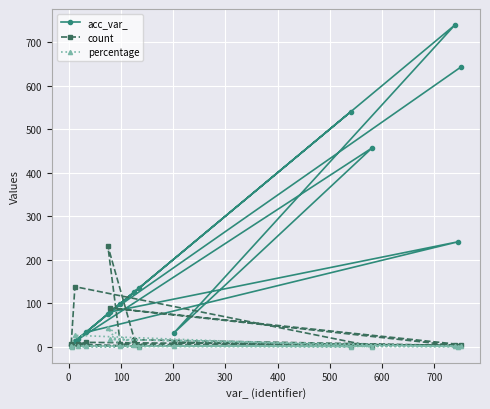

Reading left to right, list all the values displayed in this chart.

acc_var_: 5.0	12.0	457.0	31.0	739.0	126.0	75.0	99.0	540.0	7.0	134.0	18.0	33.0	241.0	80.0	642.0
count: 7.0	138.0	1.0	10.0	3.0	16.0	232.0	6.0	1.0	2.0	1.0	6.0	10.0	2.0	89.0	5.0
percentage: 1.3	26.1	0.2	1.9	0.6	3.0	43.9	1.1	0.2	0.4	0.2	1.1	1.9	0.4	16.8	0.9